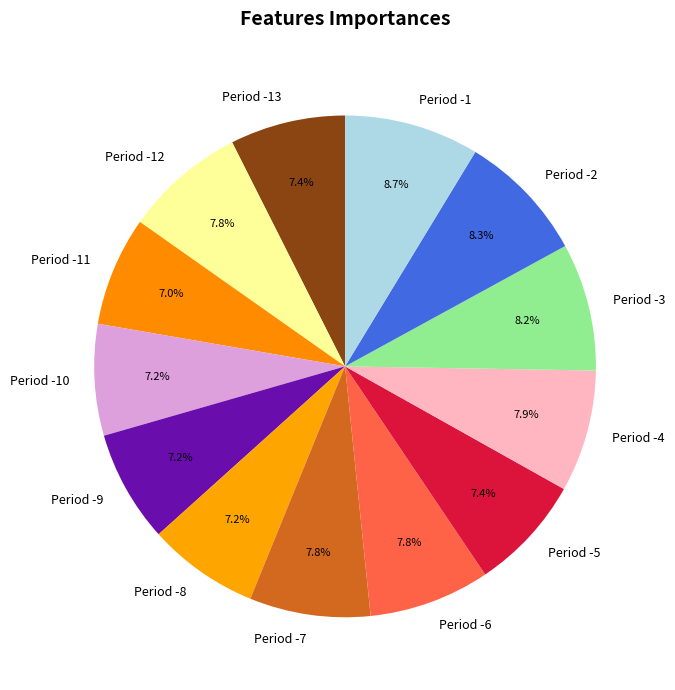

Between Period -9 and Period -2, which is larger?

Period -2